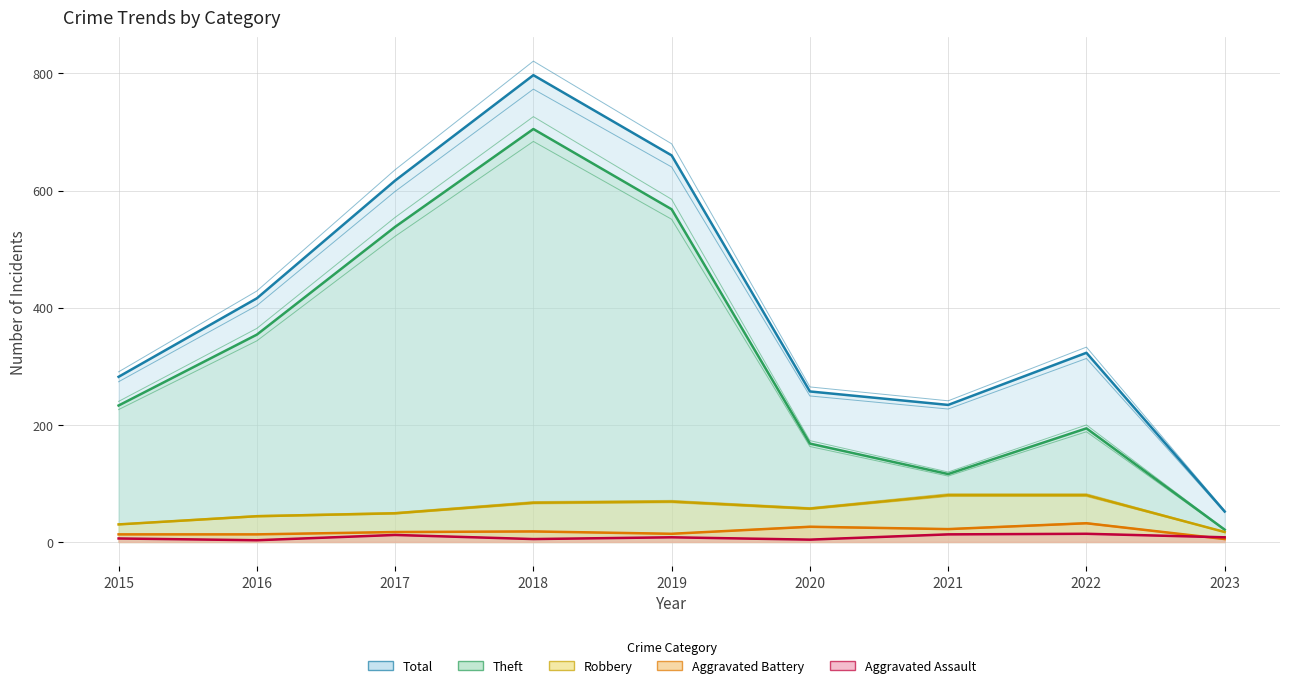

At how many categories does at least one series exceed 601?

3